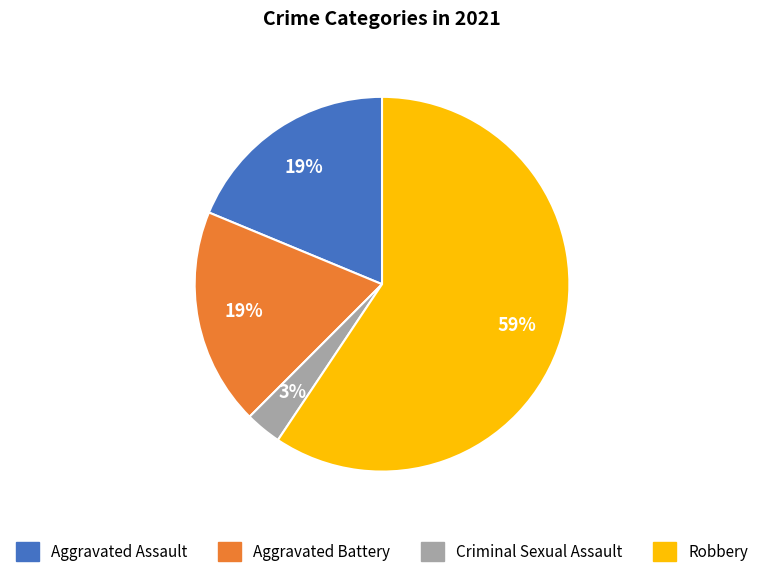

What is the largest slice in the pie chart?

Robbery